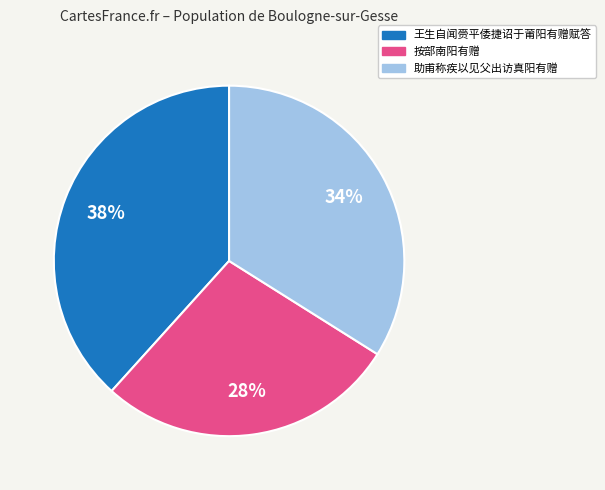

To the nearest percent, what portion does 助甫称疾以见父出访真阳有赠 represent?

34%